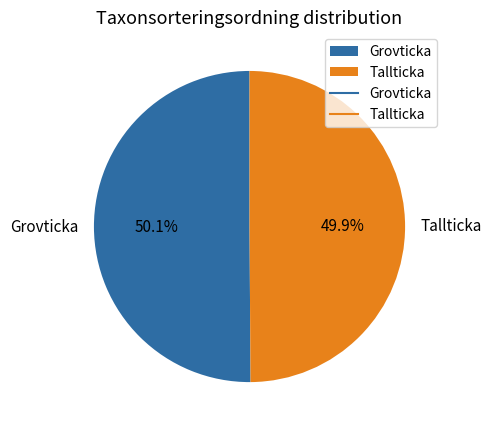

Is there any slice that represents more than half of the pie?

Yes